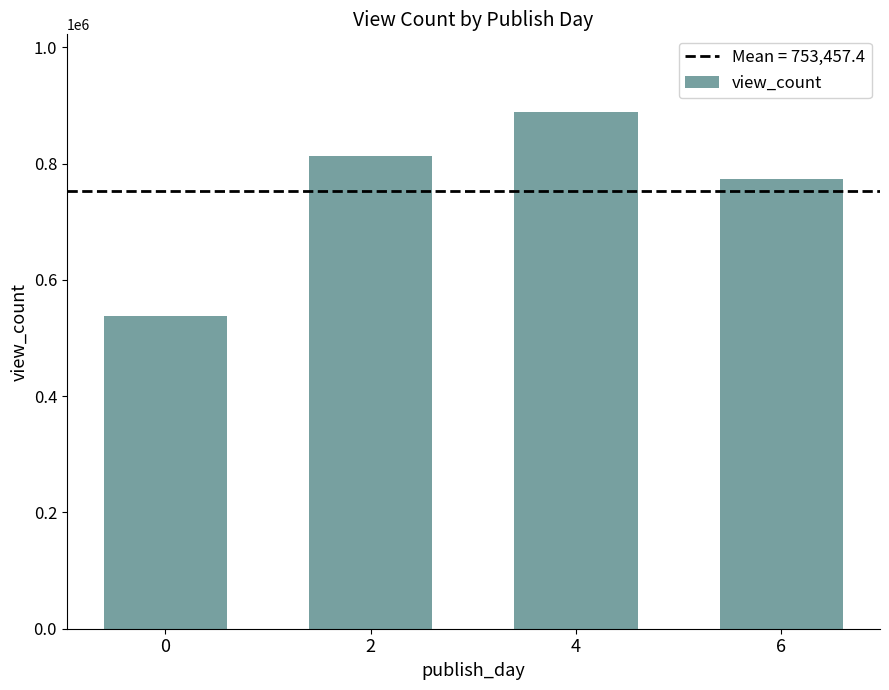

What is the change in value from 4 to 6?

-114809.5